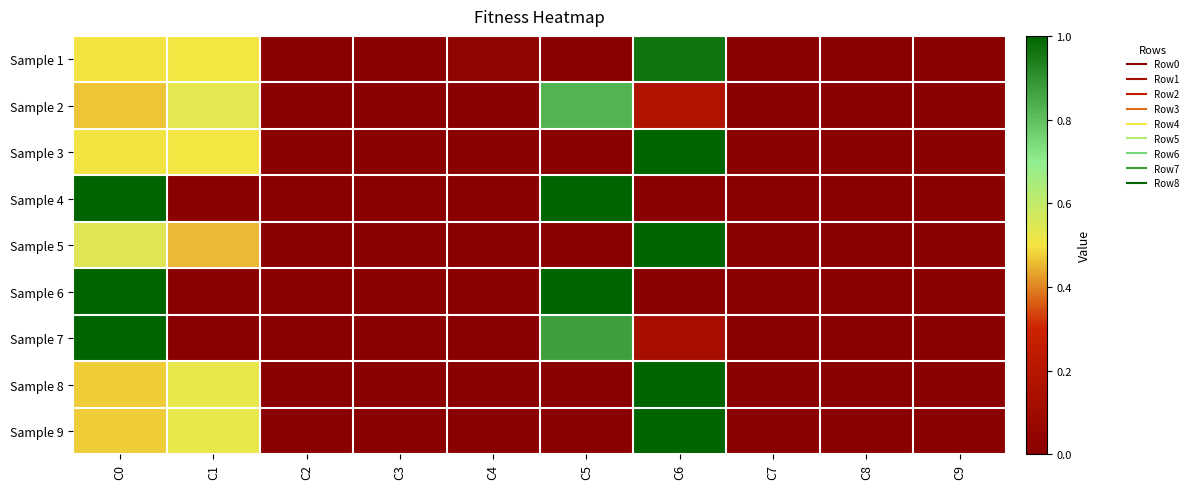

Reading left to right, what are all the values shown in this chart?

Sample 1: C0=0.5	C1=0.5	C2=0.0	C3=0.0	C4=0.0	C5=0.0	C6=1.0	C7=0.0	C8=0.0	C9=0.0
Sample 2: C0=0.5	C1=0.5	C2=0.0	C3=0.0	C4=0.0	C5=0.8	C6=0.2	C7=0.0	C8=0.0	C9=0.0
Sample 3: C0=0.5	C1=0.5	C2=0.0	C3=0.0	C4=0.0	C5=0.0	C6=1.0	C7=0.0	C8=0.0	C9=0.0
Sample 4: C0=1.0	C1=0.0	C2=0.0	C3=0.0	C4=0.0	C5=1.0	C6=0.0	C7=0.0	C8=0.0	C9=0.0
Sample 5: C0=0.5	C1=0.5	C2=0.0	C3=0.0	C4=0.0	C5=0.0	C6=1.0	C7=0.0	C8=0.0	C9=0.0
Sample 6: C0=1.0	C1=0.0	C2=0.0	C3=0.0	C4=0.0	C5=1.0	C6=0.0	C7=0.0	C8=0.0	C9=0.0
Sample 7: C0=1.0	C1=0.0	C2=0.0	C3=0.0	C4=0.0	C5=0.9	C6=0.1	C7=0.0	C8=0.0	C9=0.0
Sample 8: C0=0.5	C1=0.5	C2=0.0	C3=0.0	C4=0.0	C5=0.0	C6=1.0	C7=0.0	C8=0.0	C9=0.0
Sample 9: C0=0.5	C1=0.5	C2=0.0	C3=0.0	C4=0.0	C5=0.0	C6=1.0	C7=0.0	C8=0.0	C9=0.0